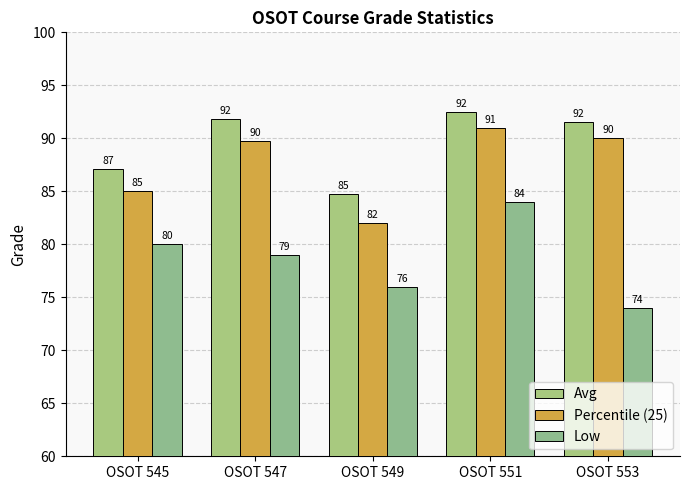

What are all the series names shown in the legend?

Avg, Percentile (25), Low